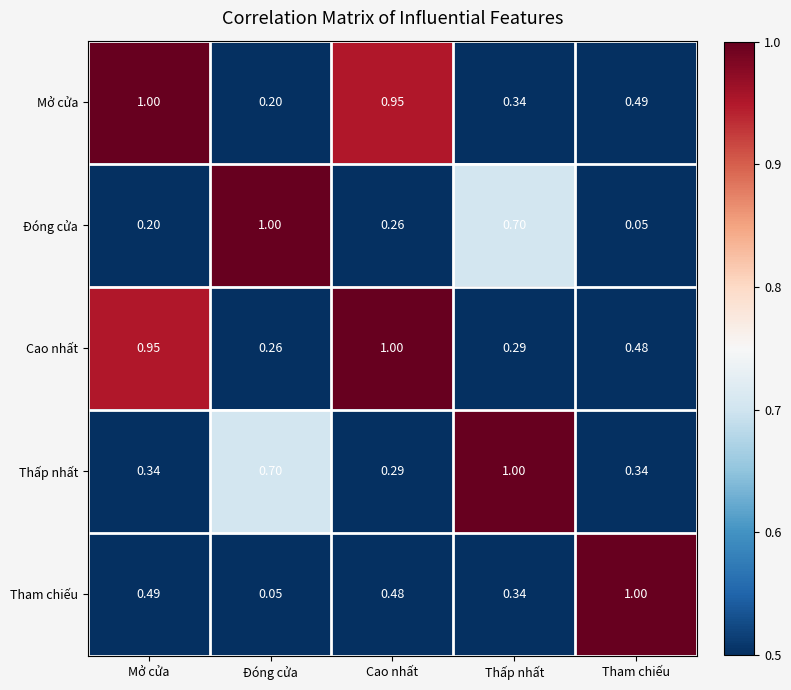

Which category has the lowest value in the Cao nhất series?

Đóng cửa